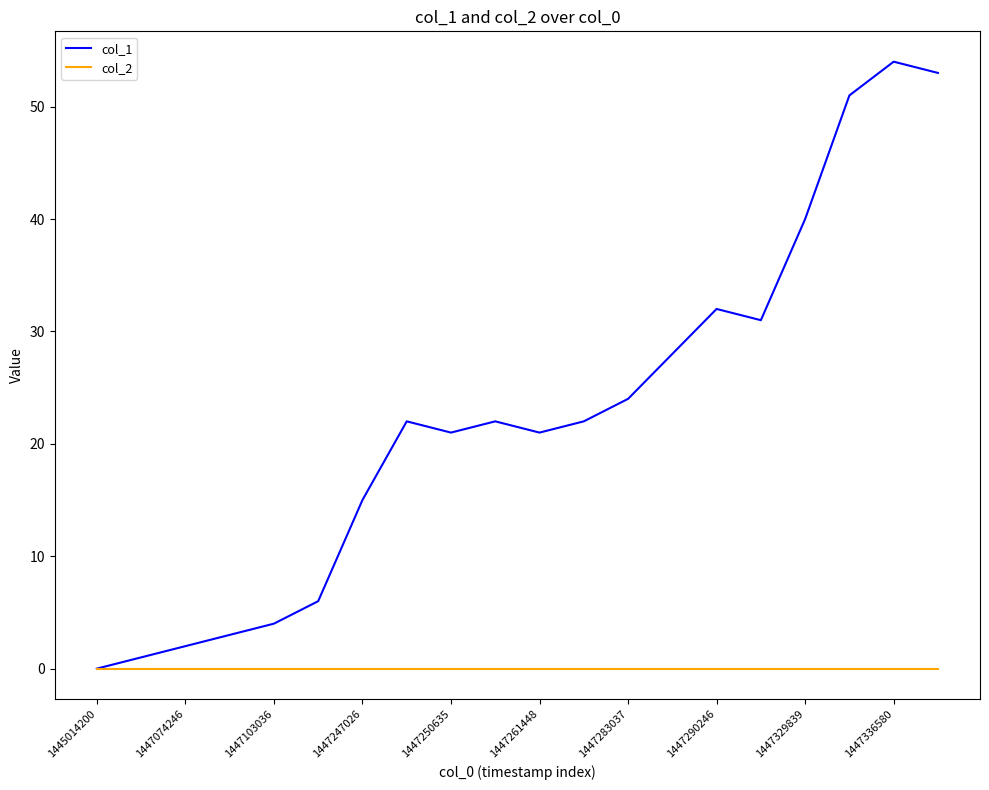

What is the greatest value displayed?

54